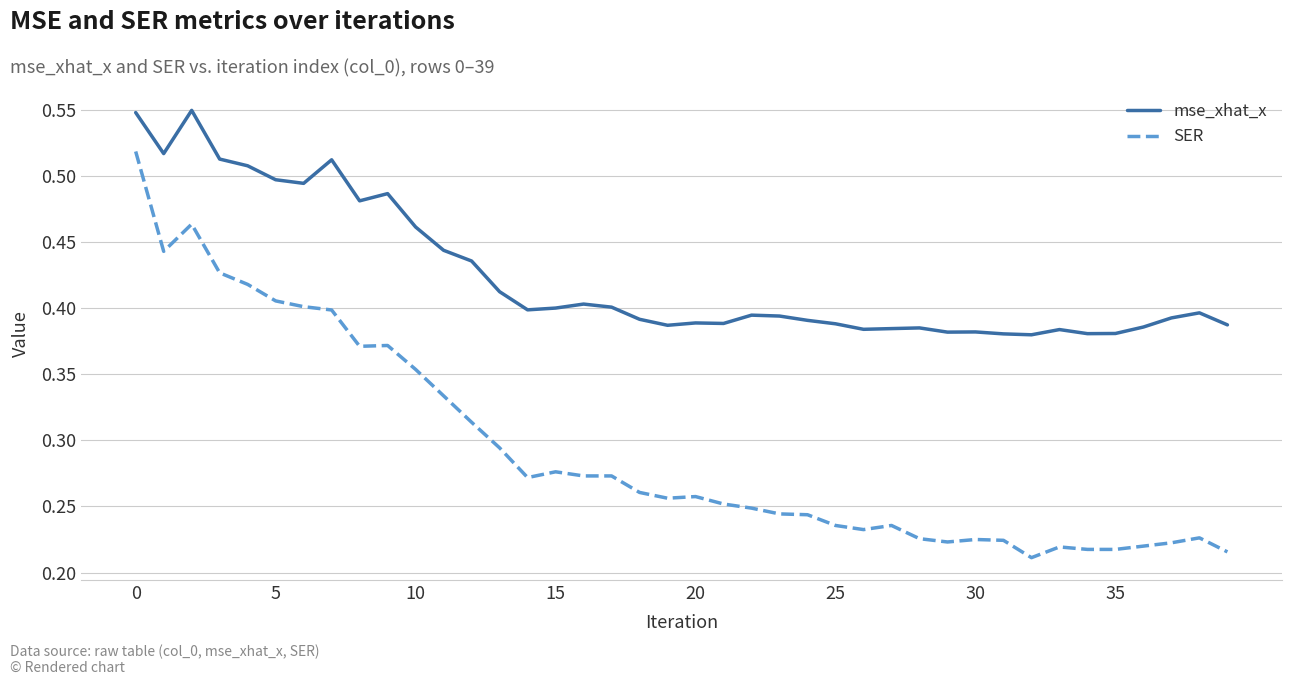

List the series in order of their peak value, lowest first.

SER, mse_xhat_x